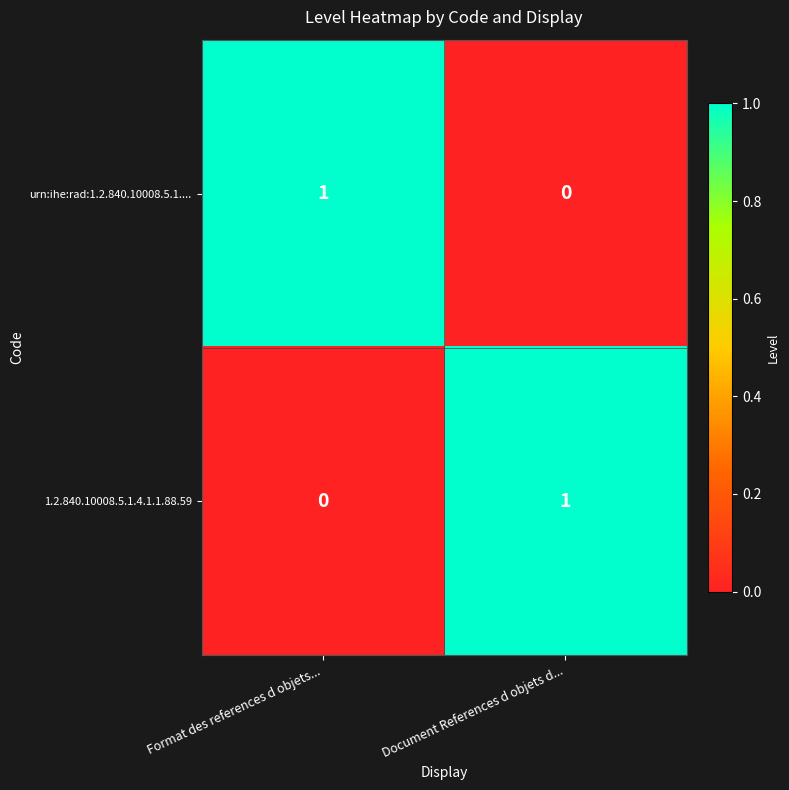

At which label is 1.2.840.10008.5.1.4.1.1.88.59 closest to 0?

Format des references d objets...